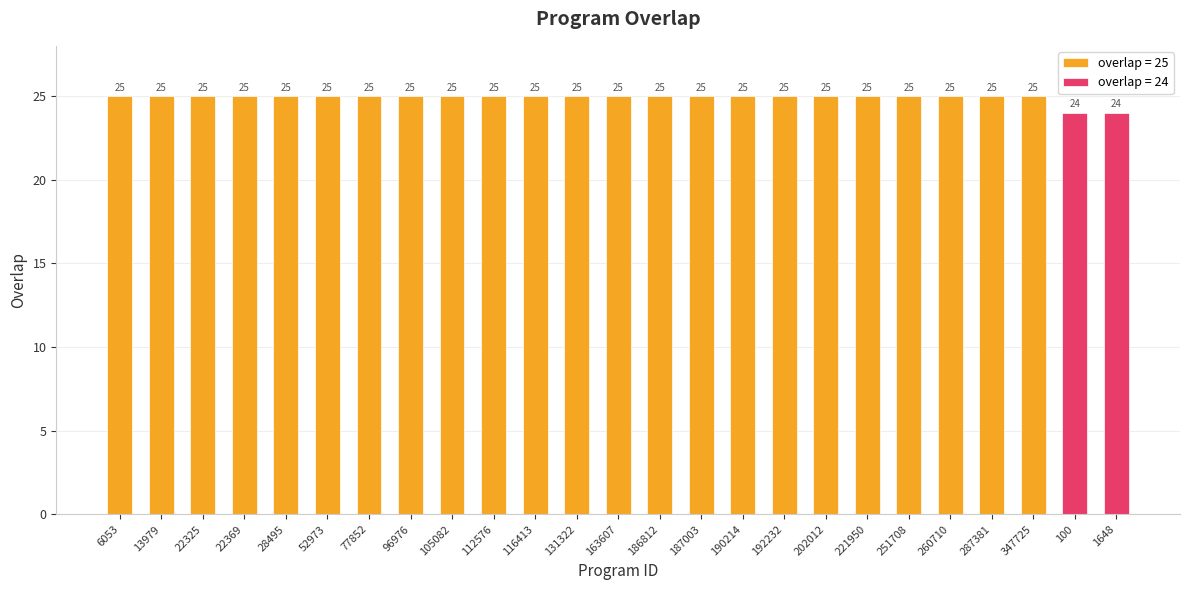

What is the difference between the maximum and minimum values?

1